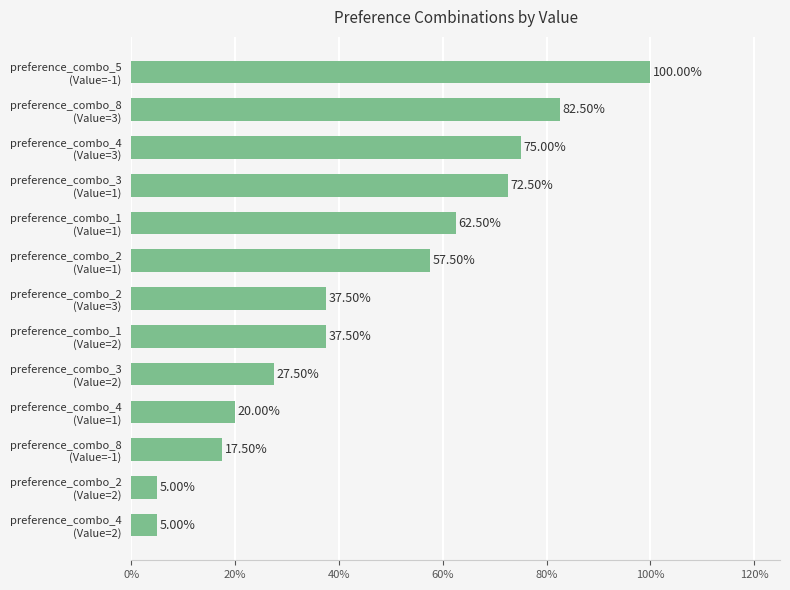

At which category does the chart reach its minimum across all series?

preference_combo_2 (Value=2)